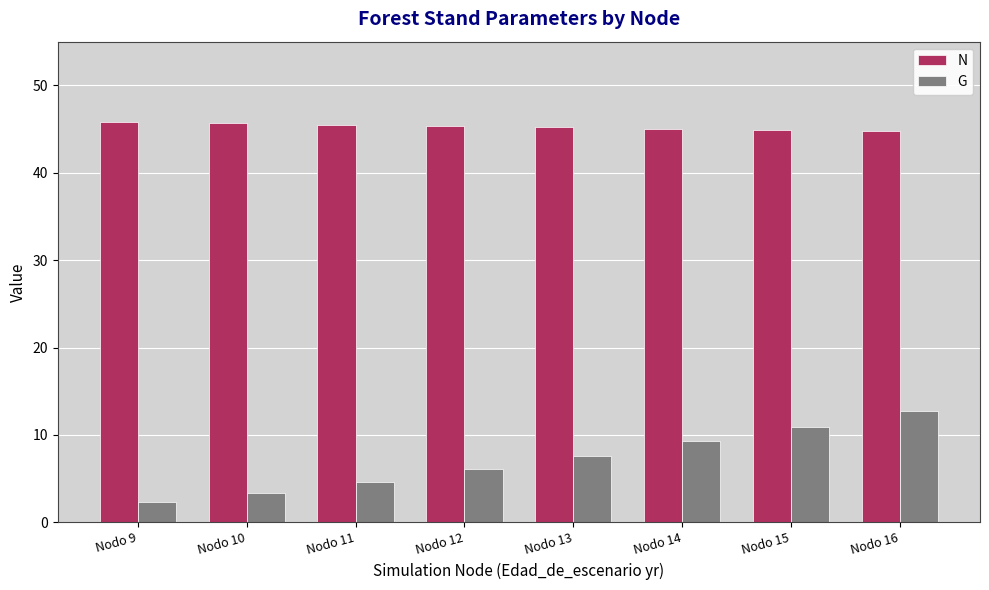

What is the maximum value for G?

12.7